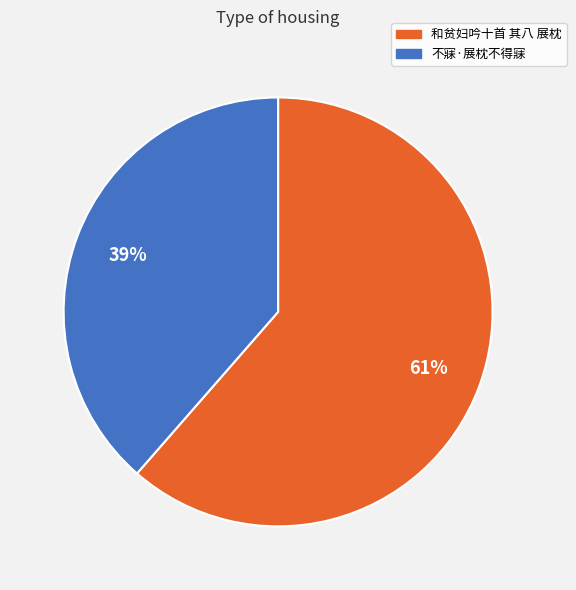

To the nearest percent, what portion does 不寐·展枕不得寐 represent?

39%